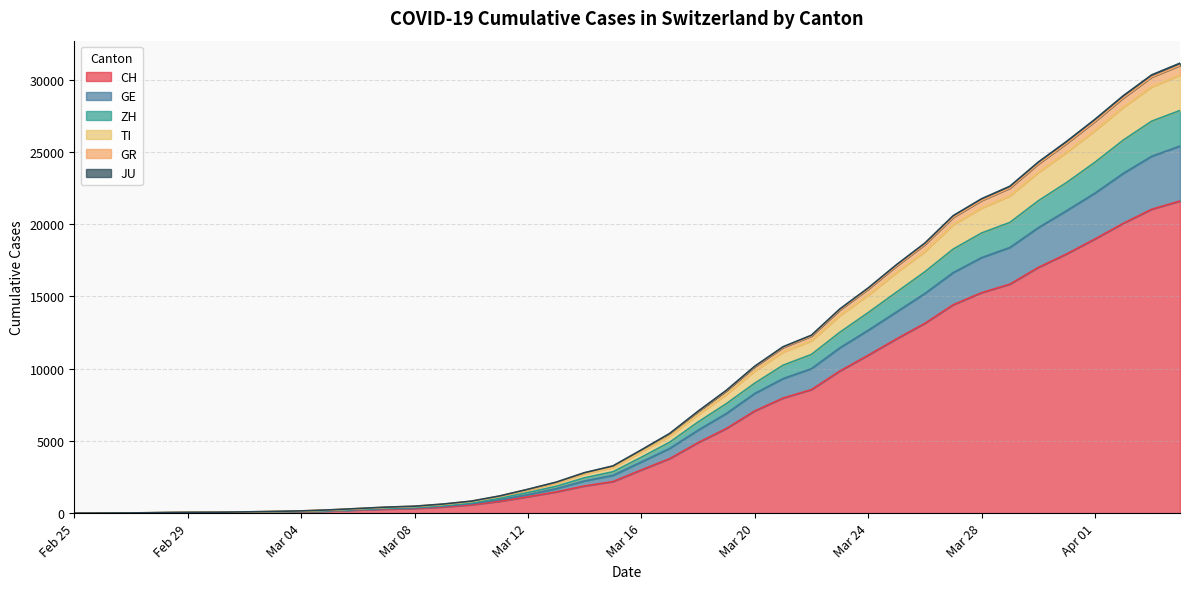

At which category is the sum across all series the highest?

2020-04-04